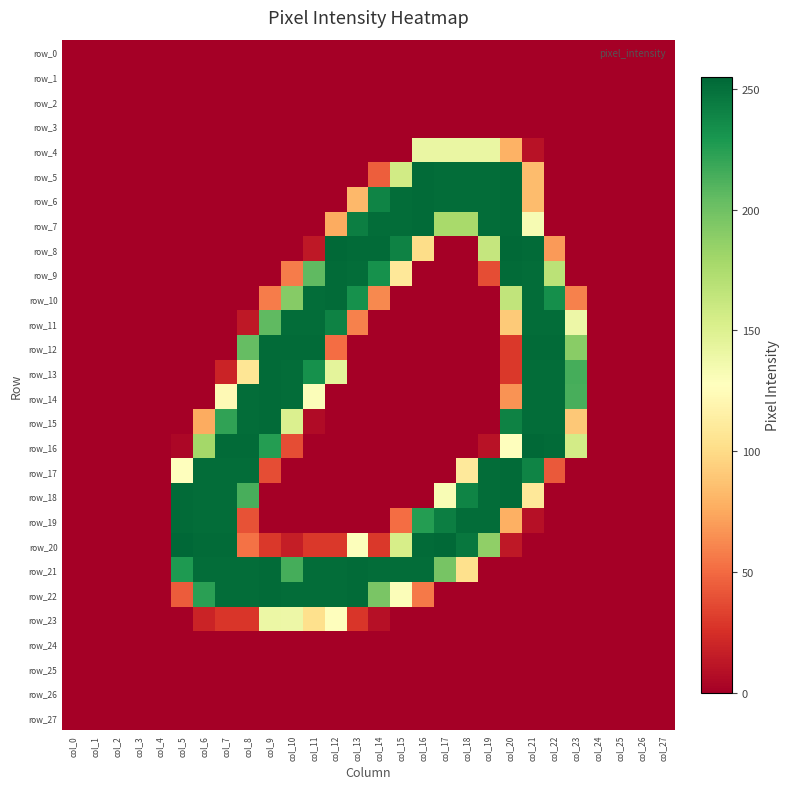

Which has a higher value, col_12 or col_7?

col_12